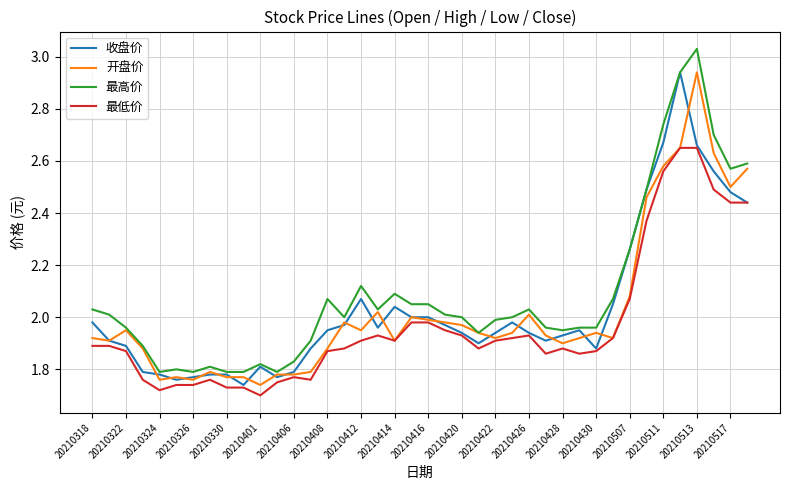

True or false: 最低价 and 最高价 cross at least once.

False